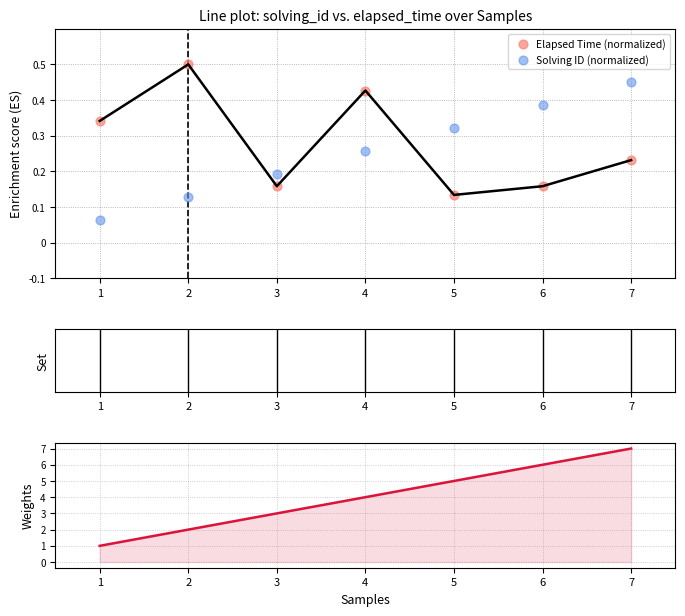

Which series reaches the minimum Y coordinate?

Solving ID (normalized)